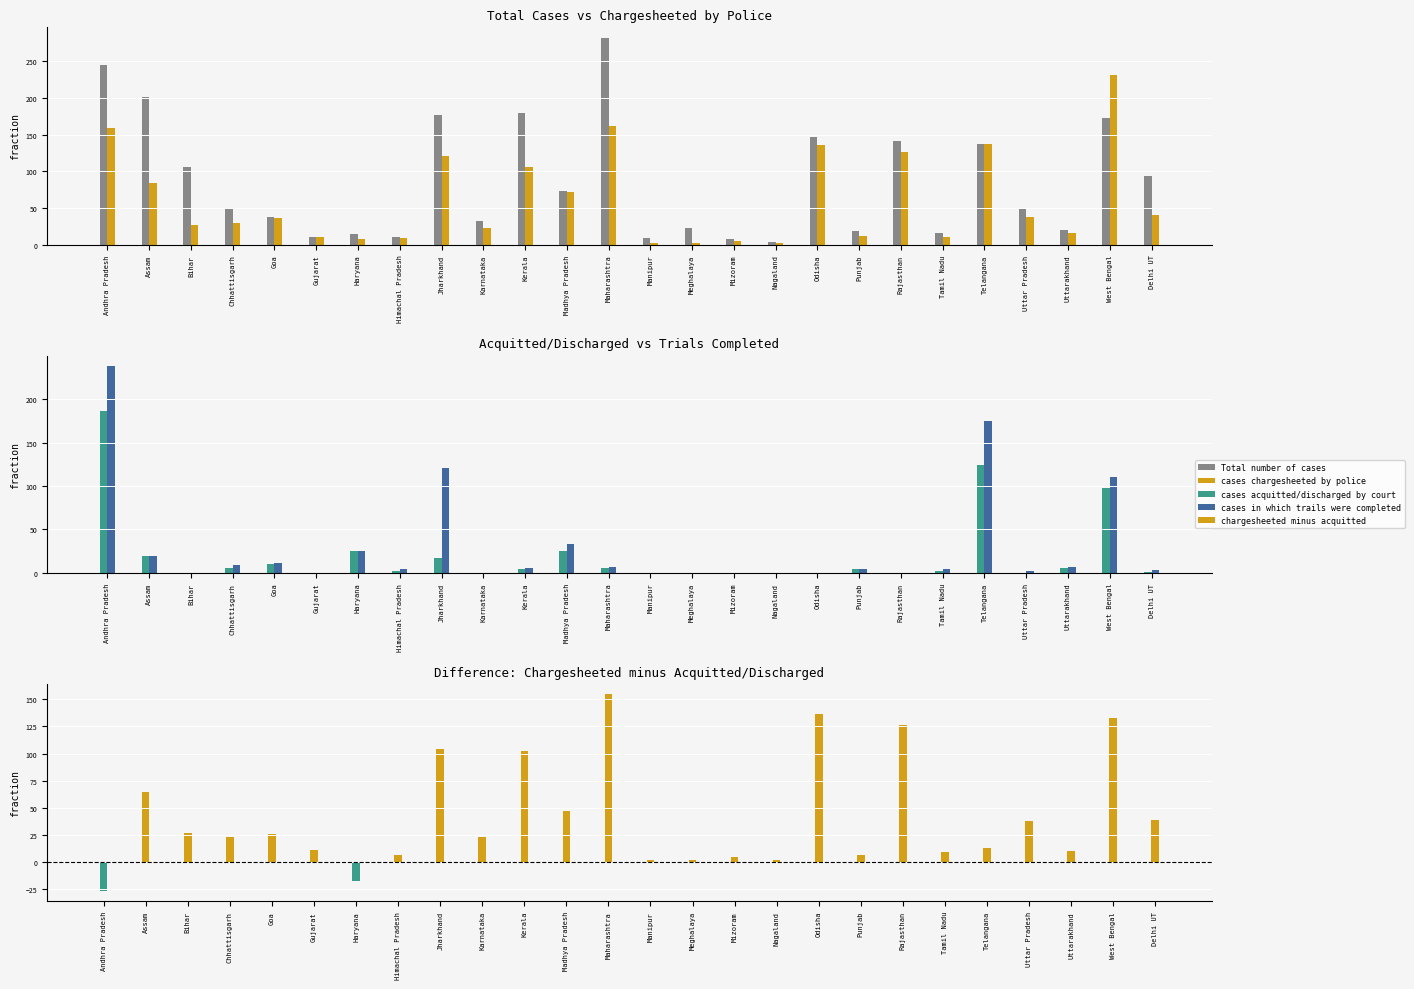

What is the minimum value shown in the chart?

-27